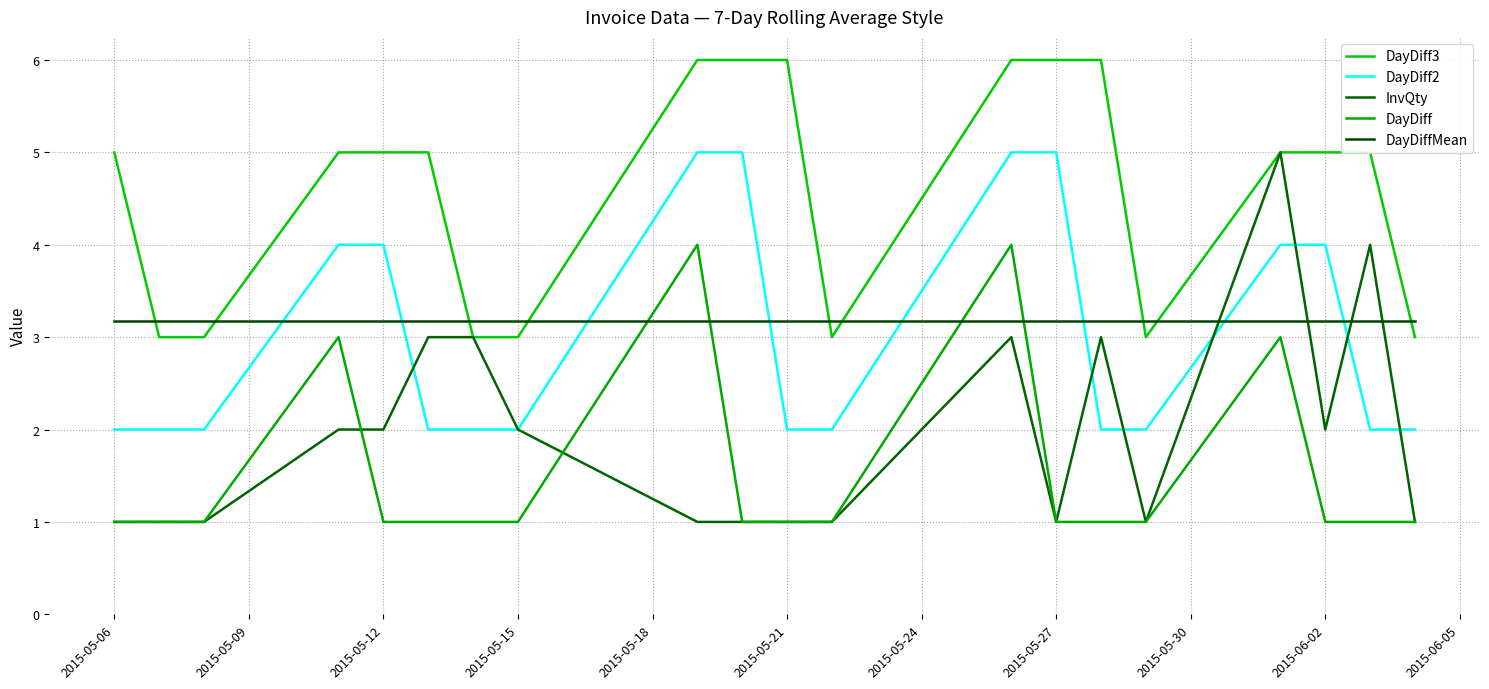

What is the value of the DayDiffMean point at the 20th from the left?

3.2